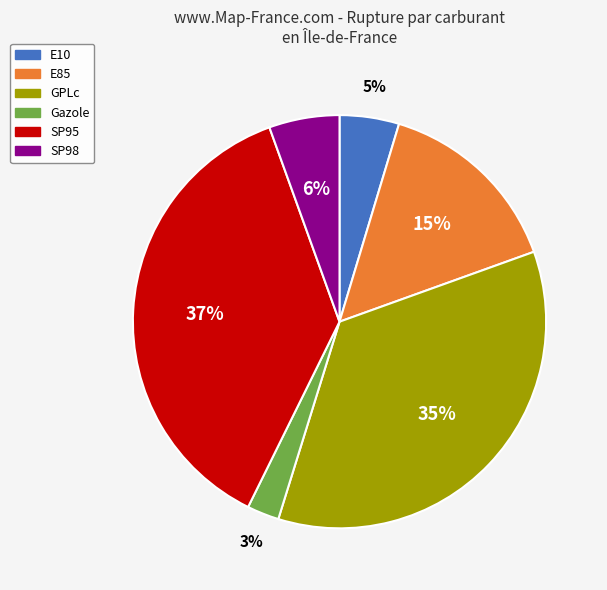

To the nearest percent, what percentage of the pie is GPLc?

35%